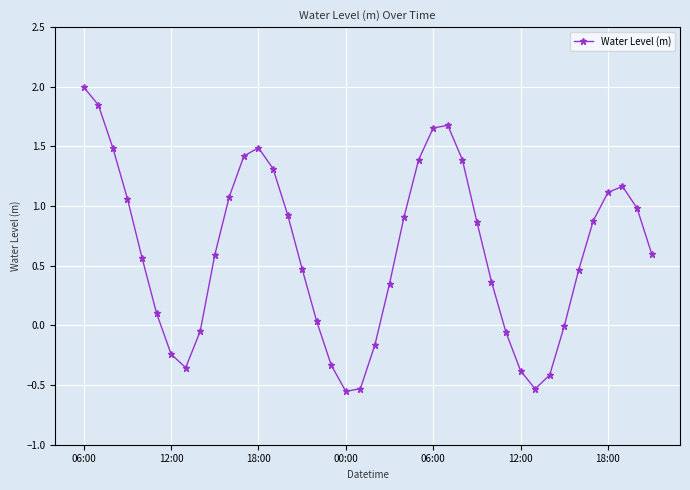

What is the difference between the maximum and minimum values?

2.6